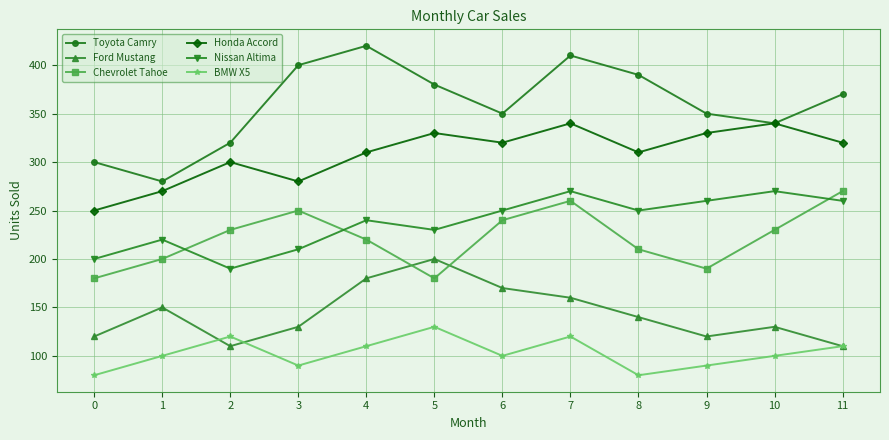

Is the value of BMW X5 at 5 greater than the value of Honda Accord at 1?

No